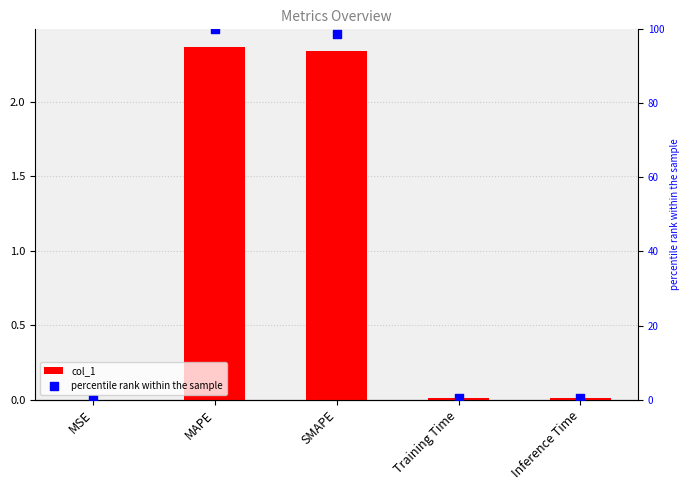

Which series reaches the minimum Y coordinate?

percentile rank within the sample